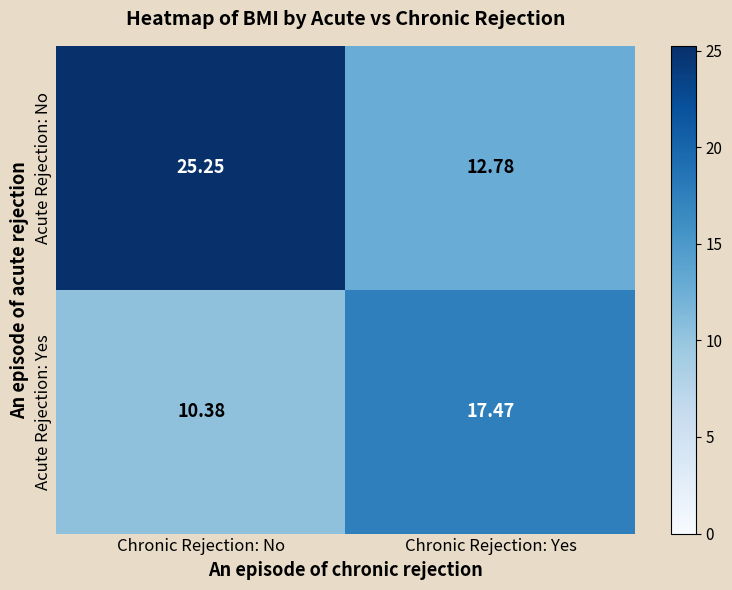

Where does the Acute Rejection: Yes series first go above 17?

Chronic Rejection: Yes